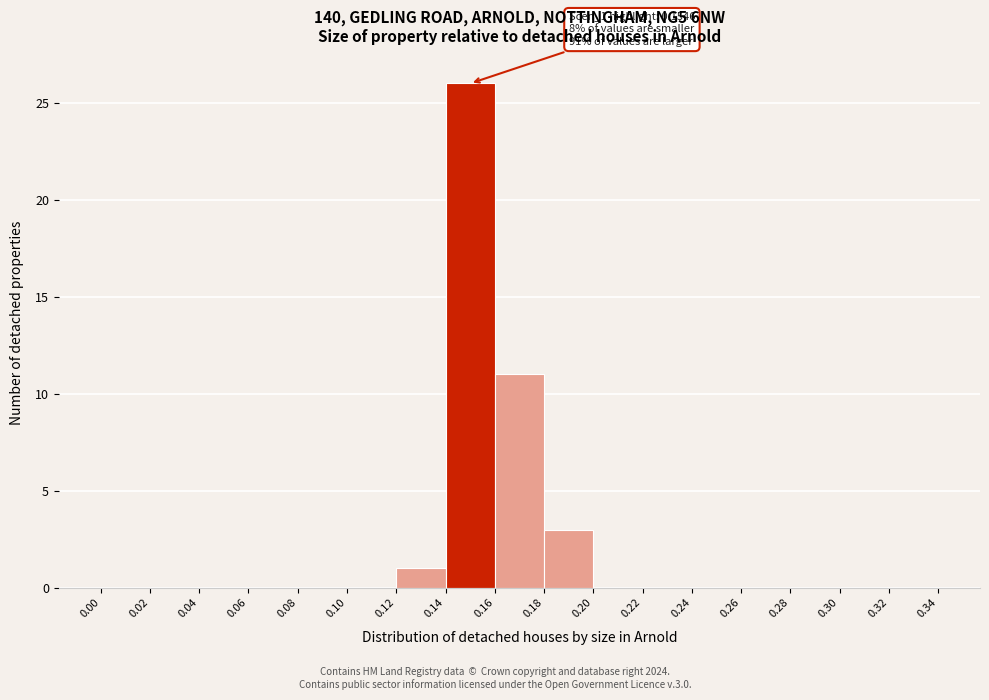

Over which range of the x-axis is the bar tallest?

0.14 to 0.16